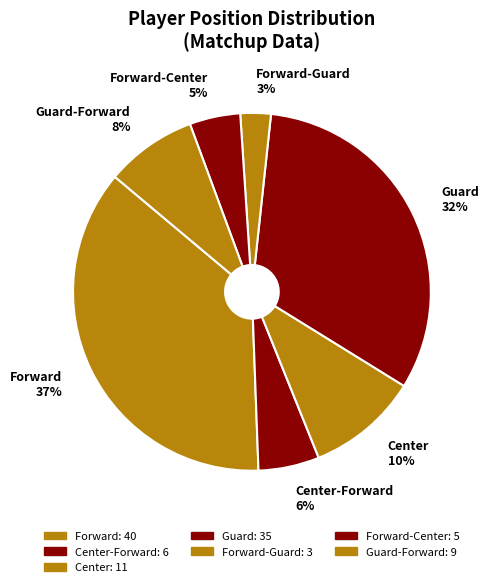

Is there any slice that represents more than half of the pie?

No